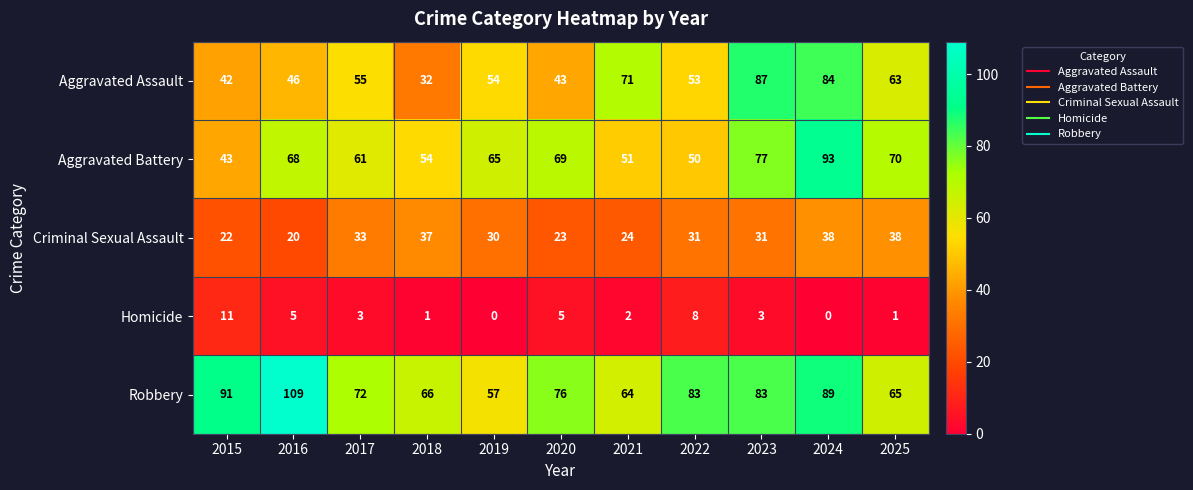

Rank the series at 2018 from lowest to highest value.

Homicide, Aggravated Assault, Criminal Sexual Assault, Aggravated Battery, Robbery